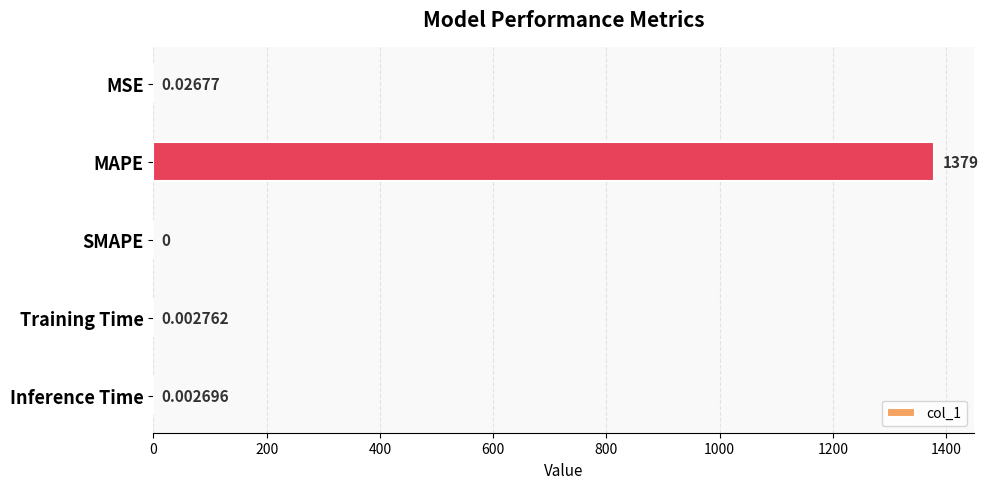

How many series are shown in this chart?

1